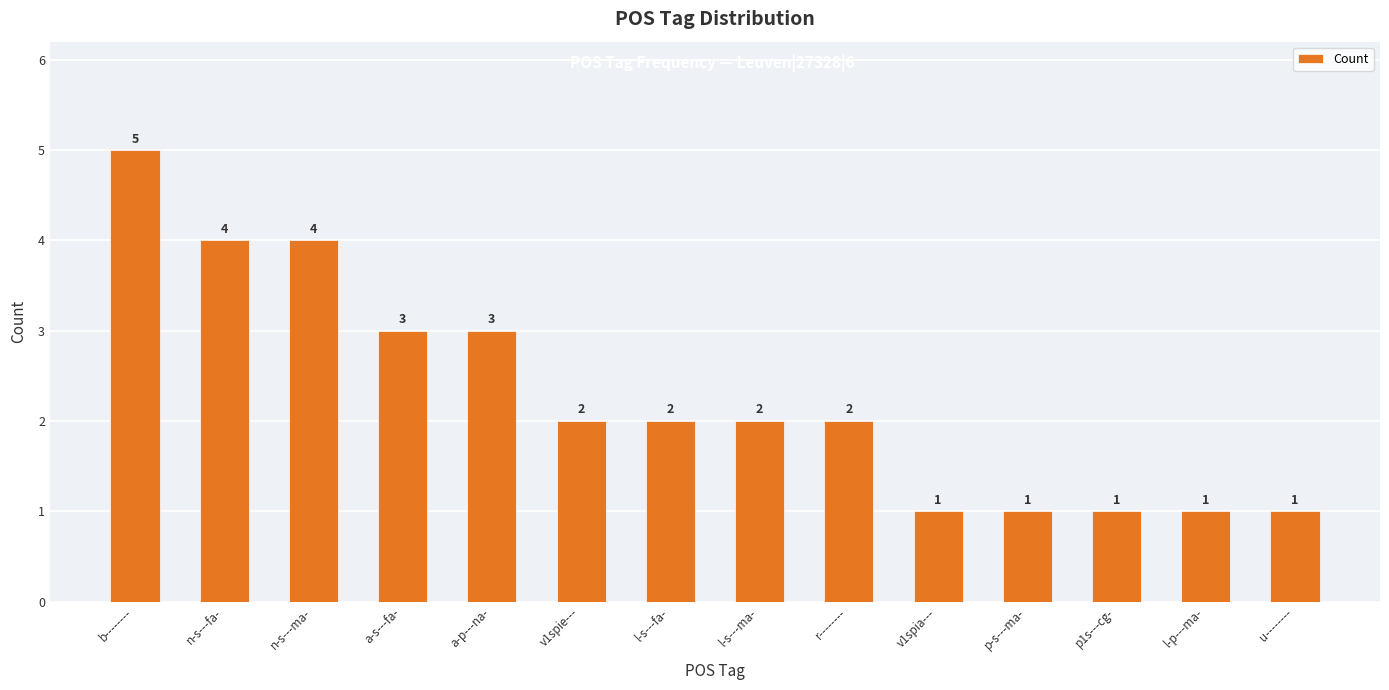

The value at l-s---fa- is 2. True or false?

True